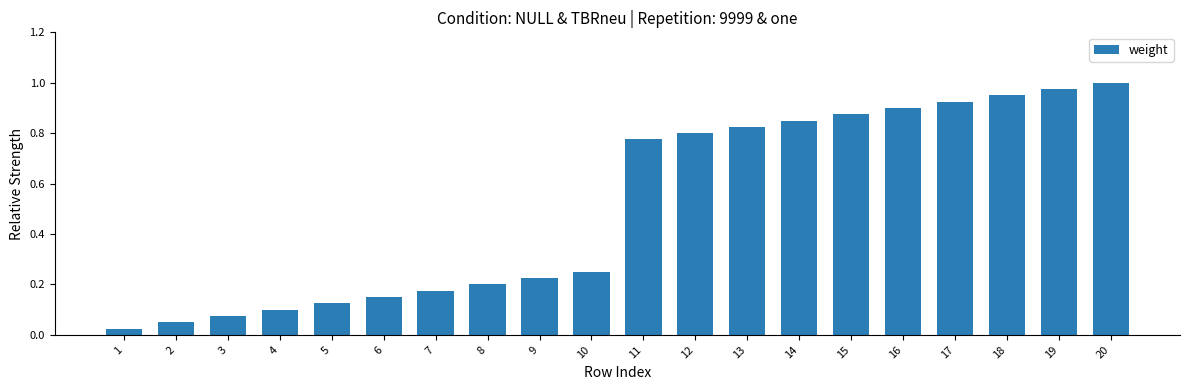

At which category does the chart reach its peak across all series?

20